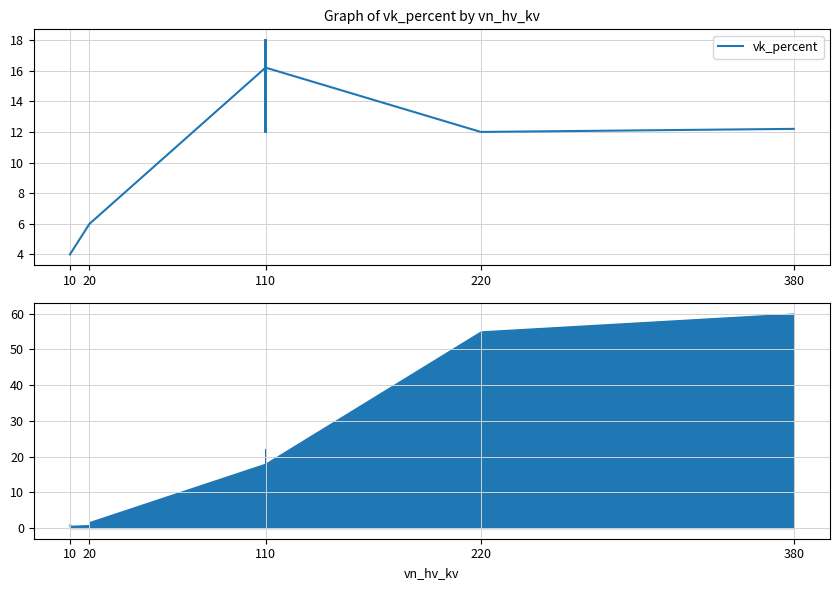

How many series are shown in this chart?

1